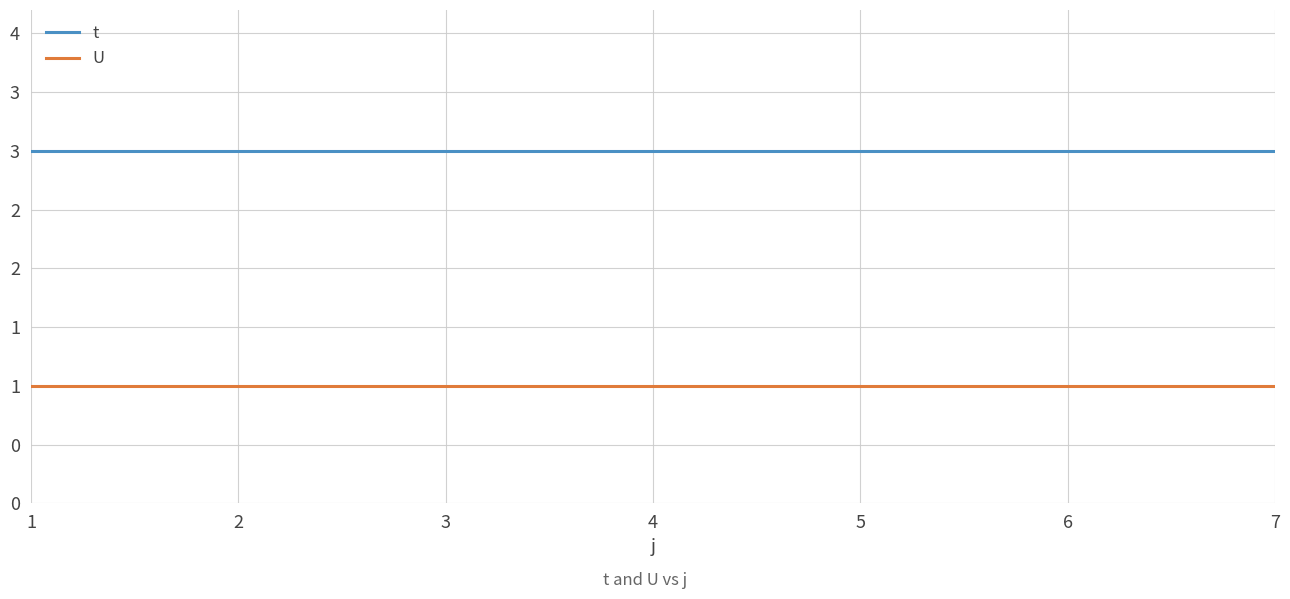

Rank the series by their average value, from lowest to highest.

U, t